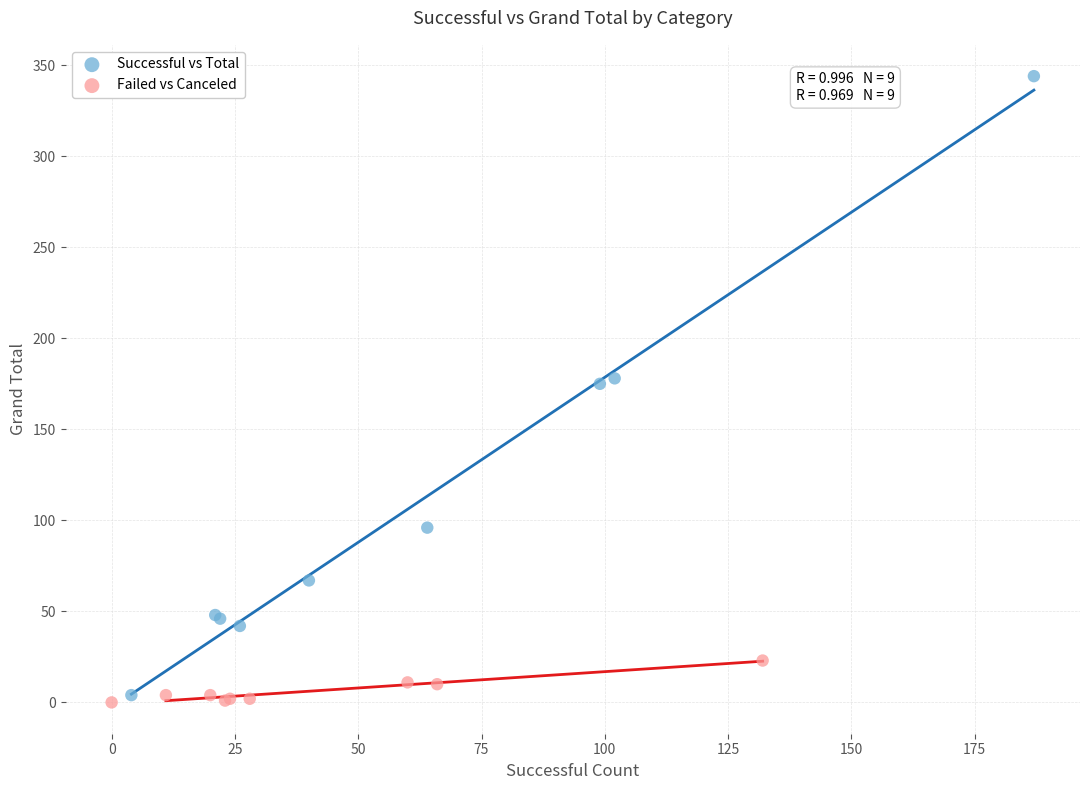

Which series contains the highest Y value?

Successful vs Total